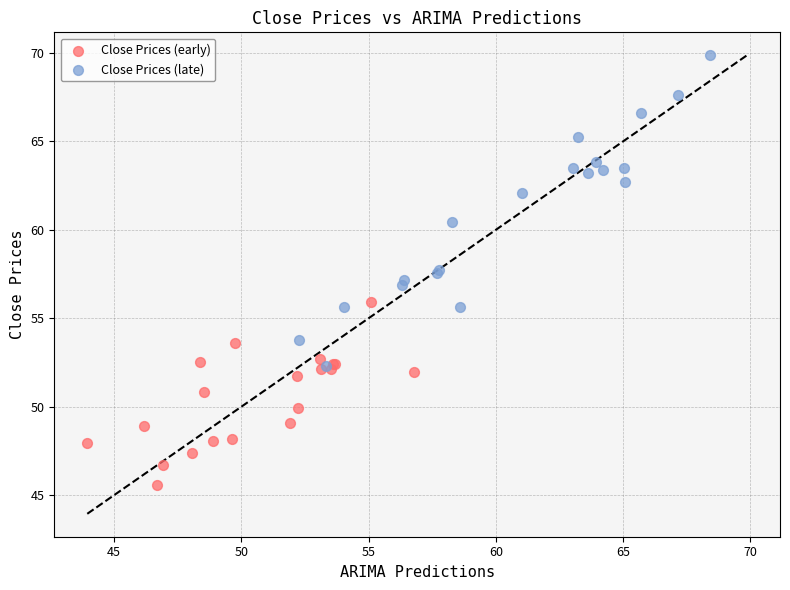

Which series reaches the maximum Y coordinate?

Close Prices (late)